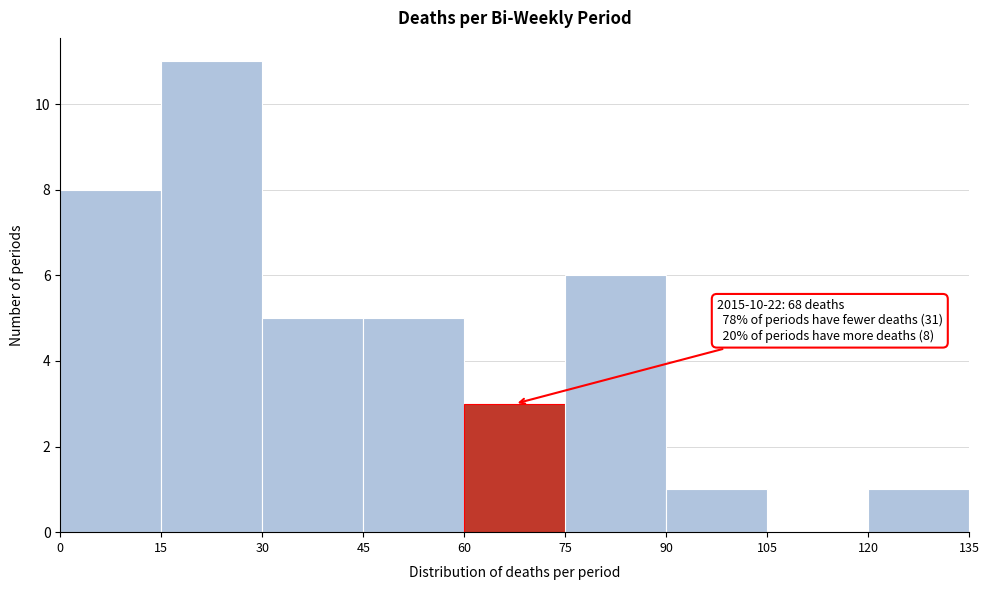

Over which range of the x-axis is the bar tallest?

15 to 30